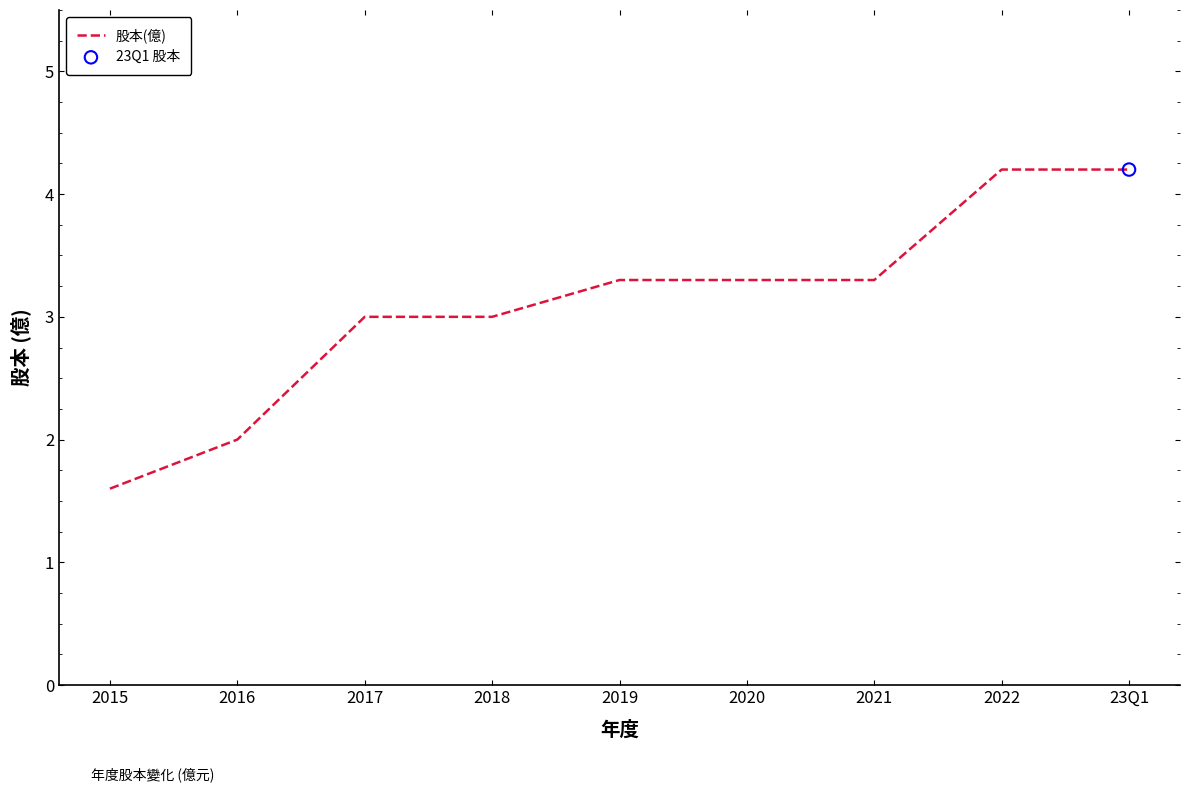

Between 2019 and 23Q1, which is larger?

23Q1